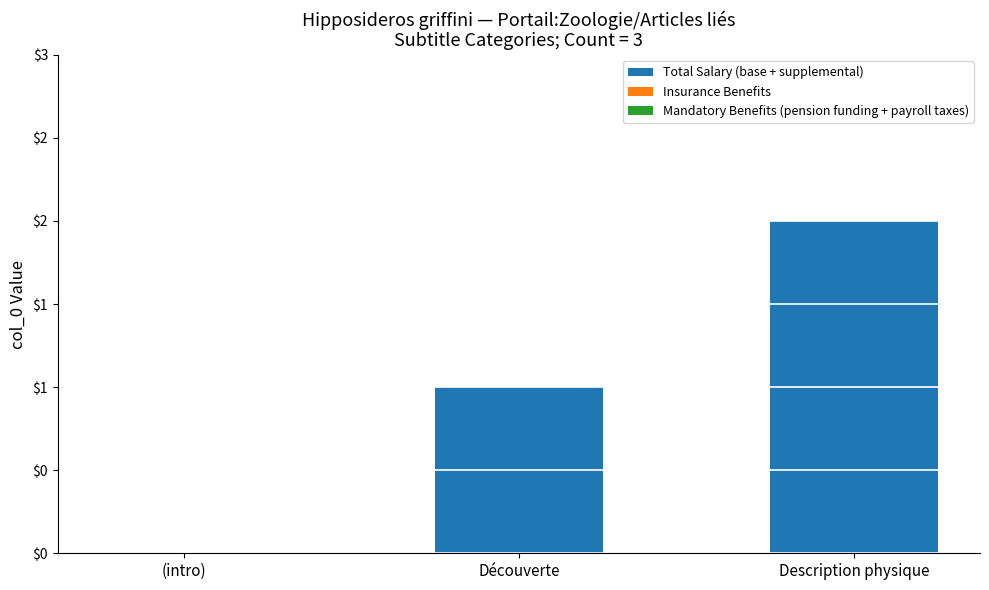

How many categories are shown in the chart?

3